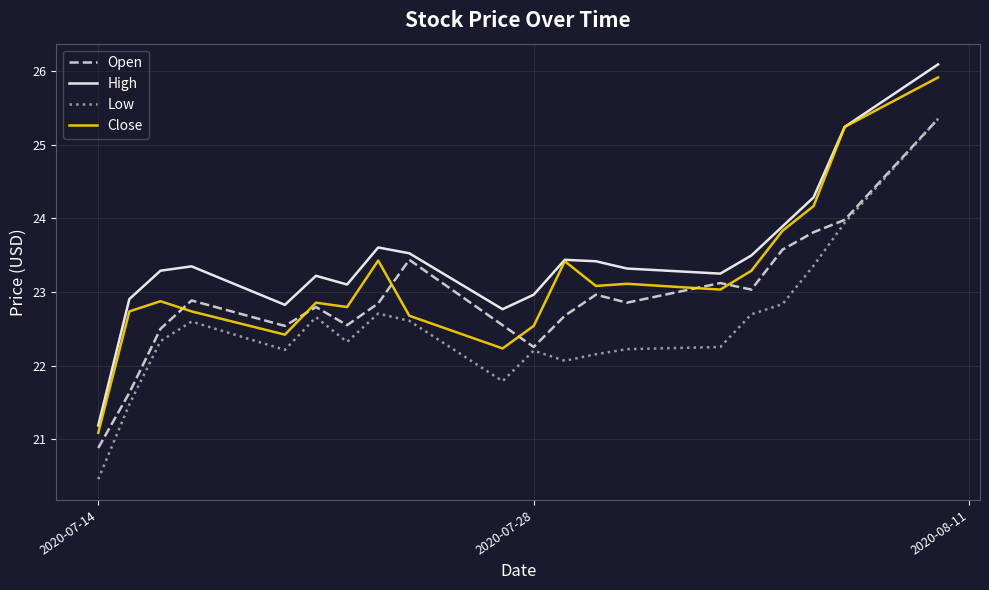

List the series in order of their overall mean, highest first.

High, Close, Open, Low